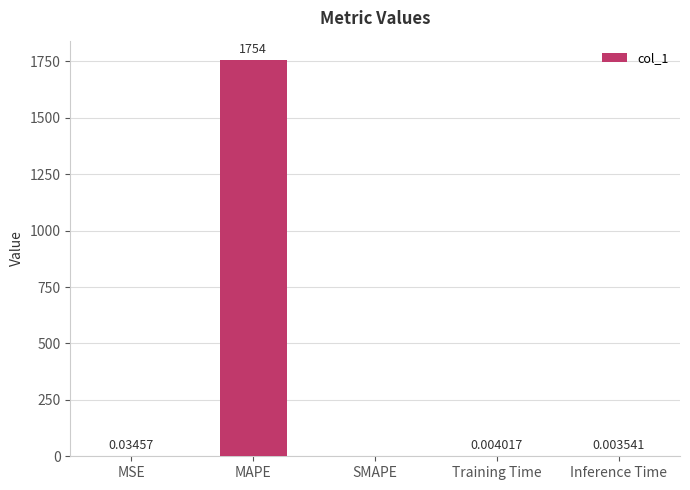

At which category does the chart reach its peak across all series?

MAPE